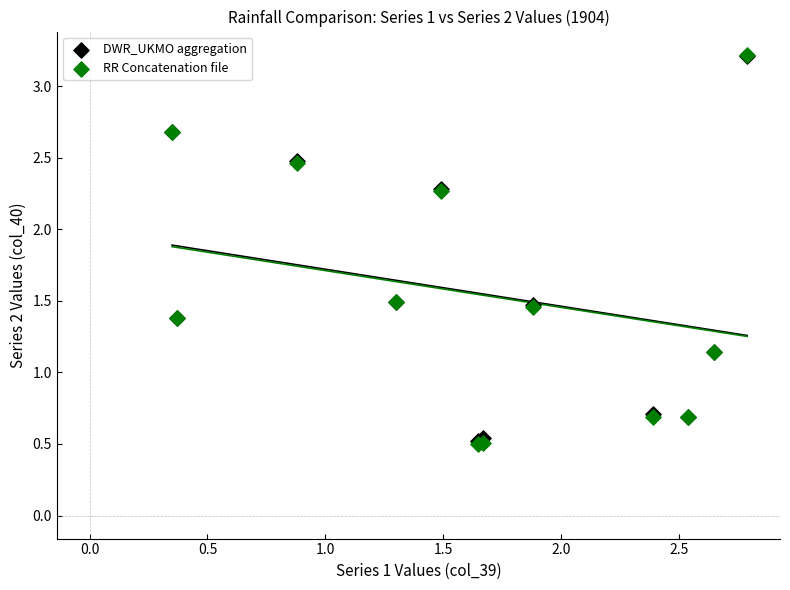

What are all the series names shown in the legend?

DWR_UKMO aggregation, RR Concatenation file